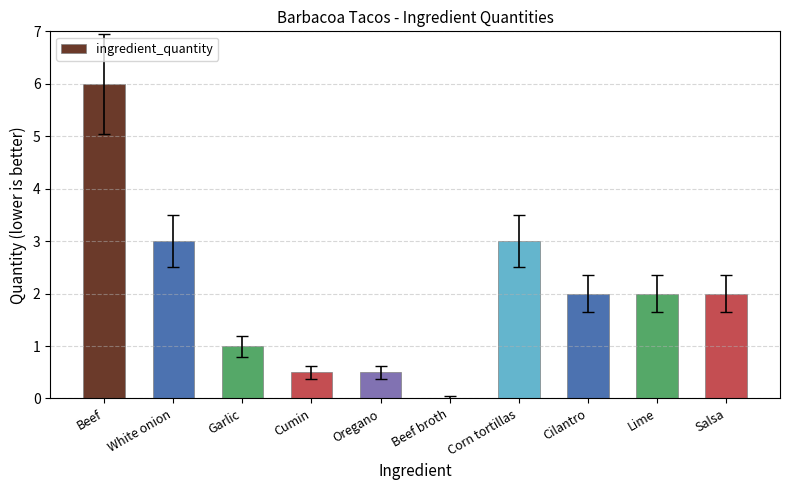

What is the sum of all values?

20.0